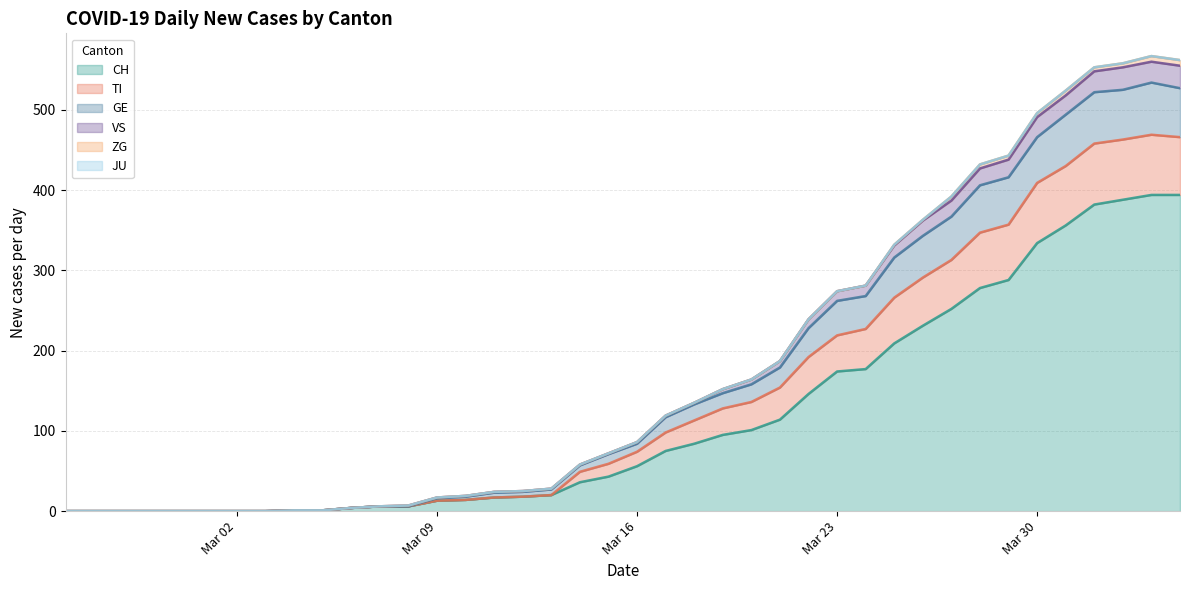

Between 2020-02-28 and 2020-02-27, which is larger?

2020-02-28